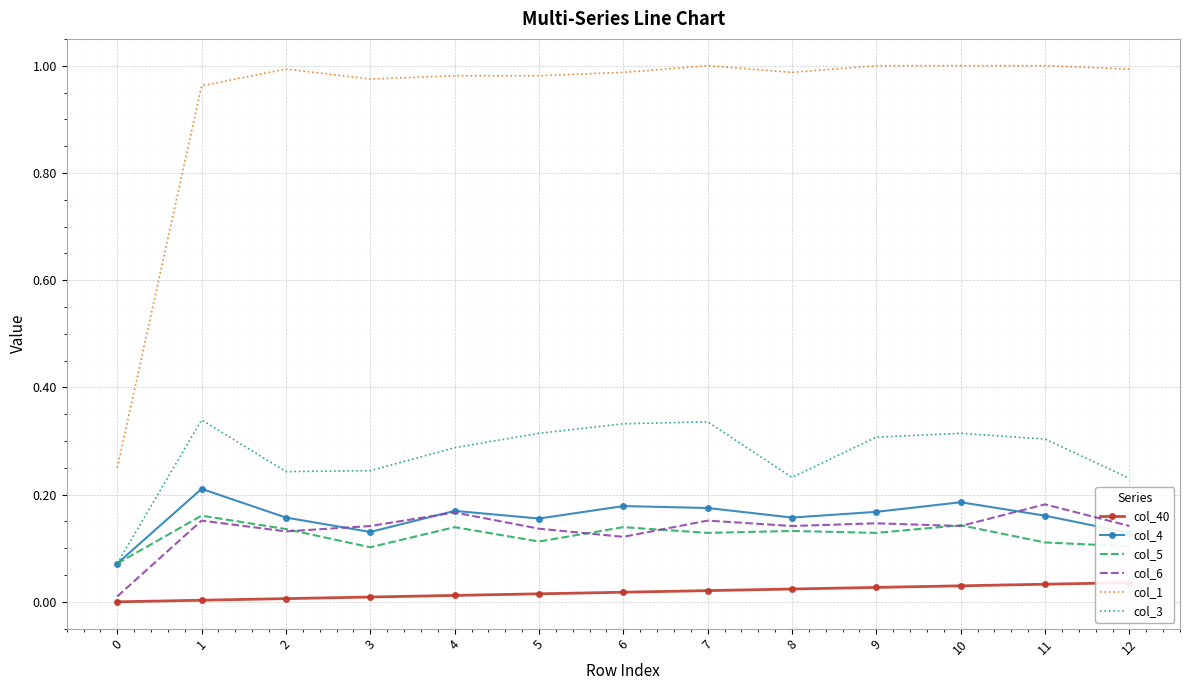

Which series has the largest total across all categories?

col_1